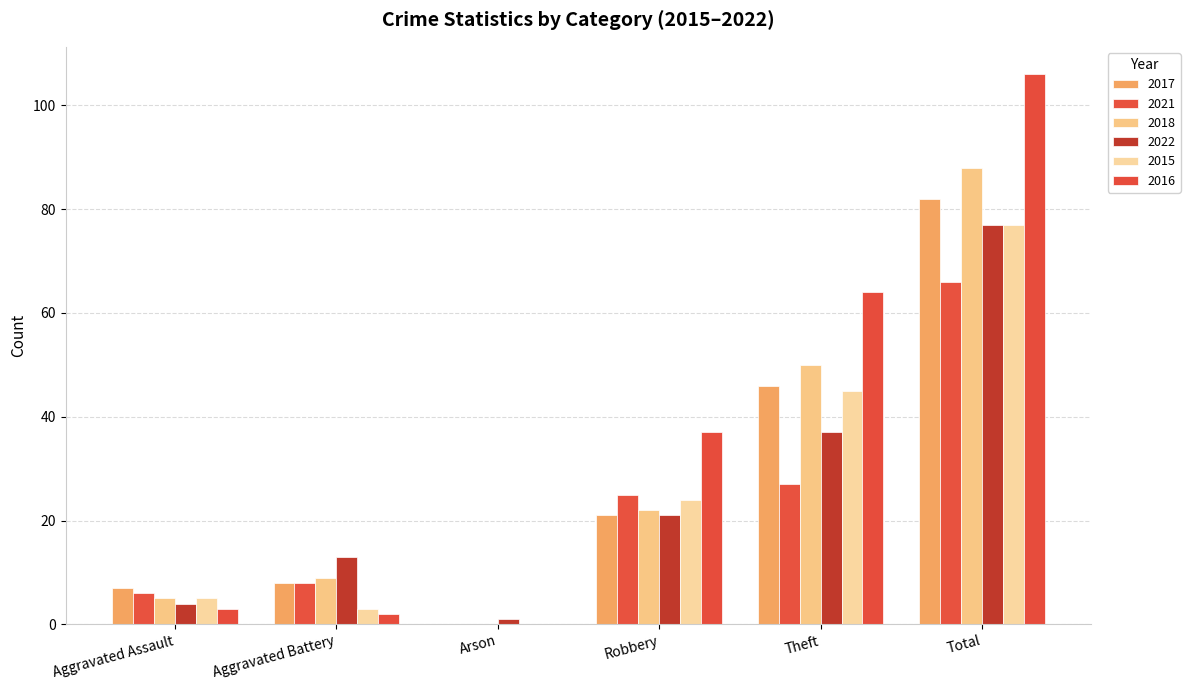

What is the label of the 6th bar from the right?

Aggravated Assault